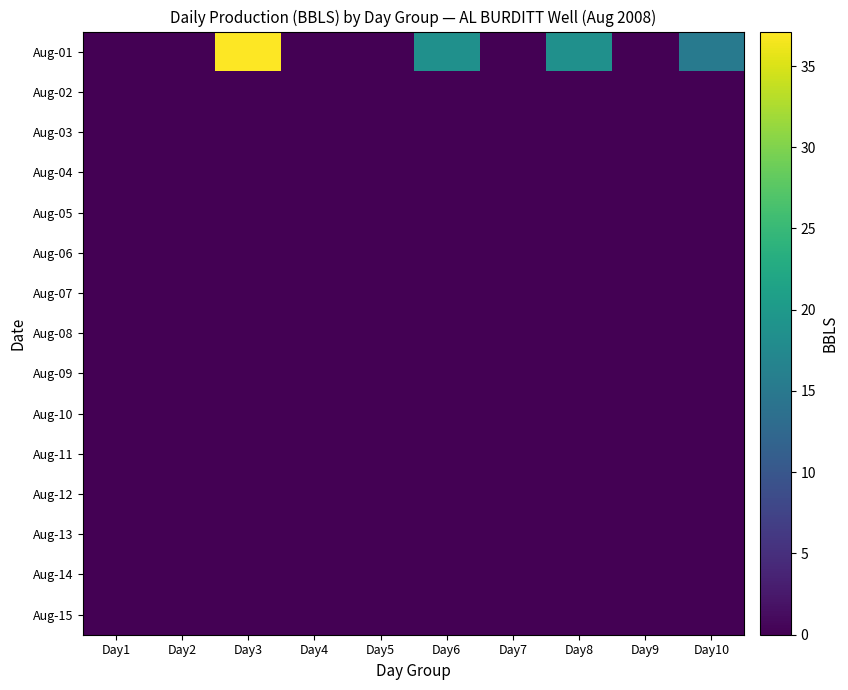

Is the value of Aug-10 at Day7 greater than the value of Aug-08 at Day5?

No